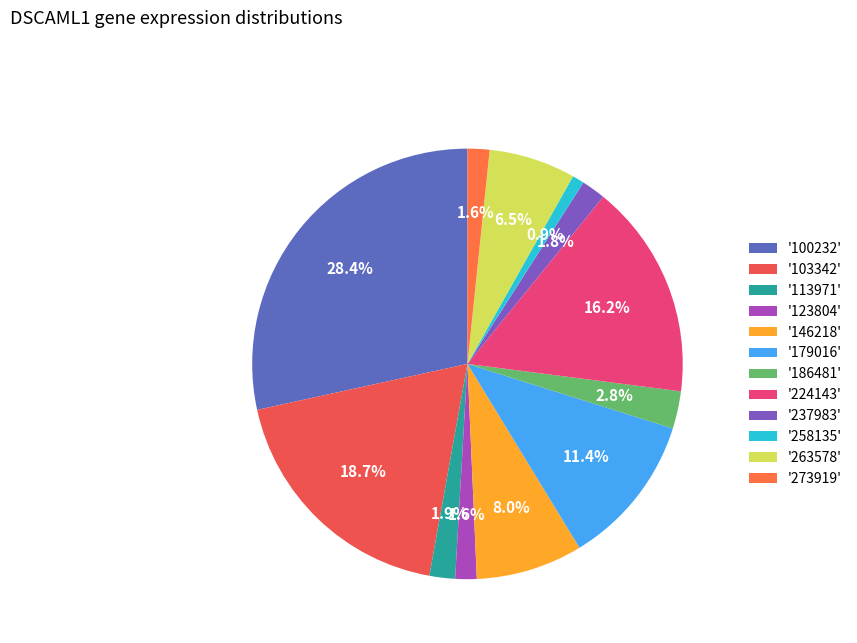

Is there any slice that represents more than half of the pie?

No